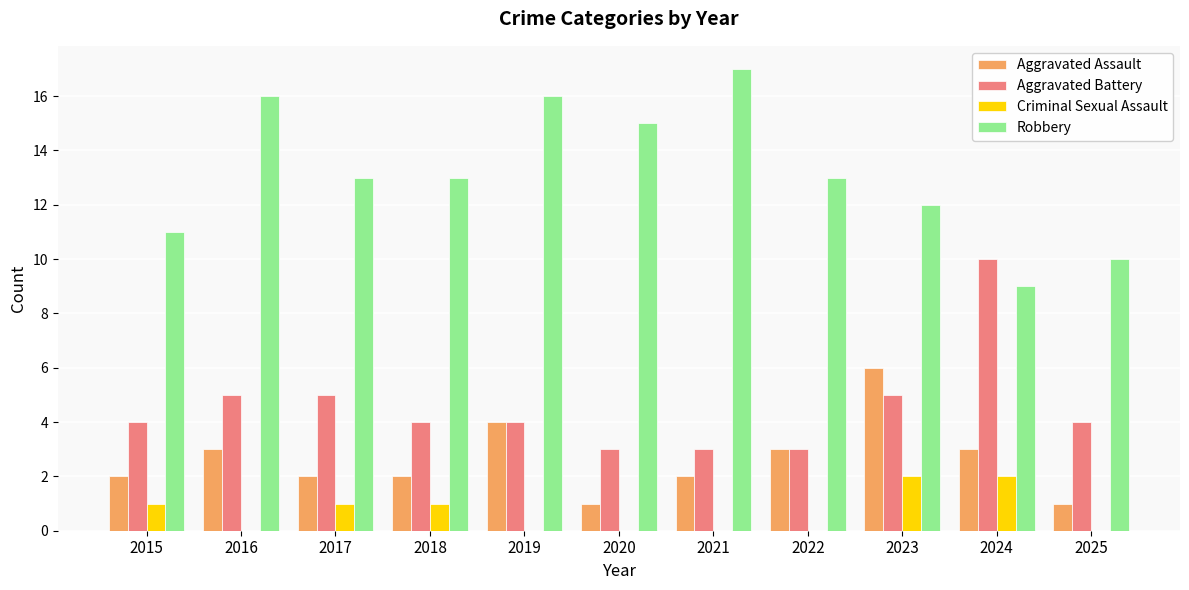

At which label does Aggravated Battery reach its peak?

2024